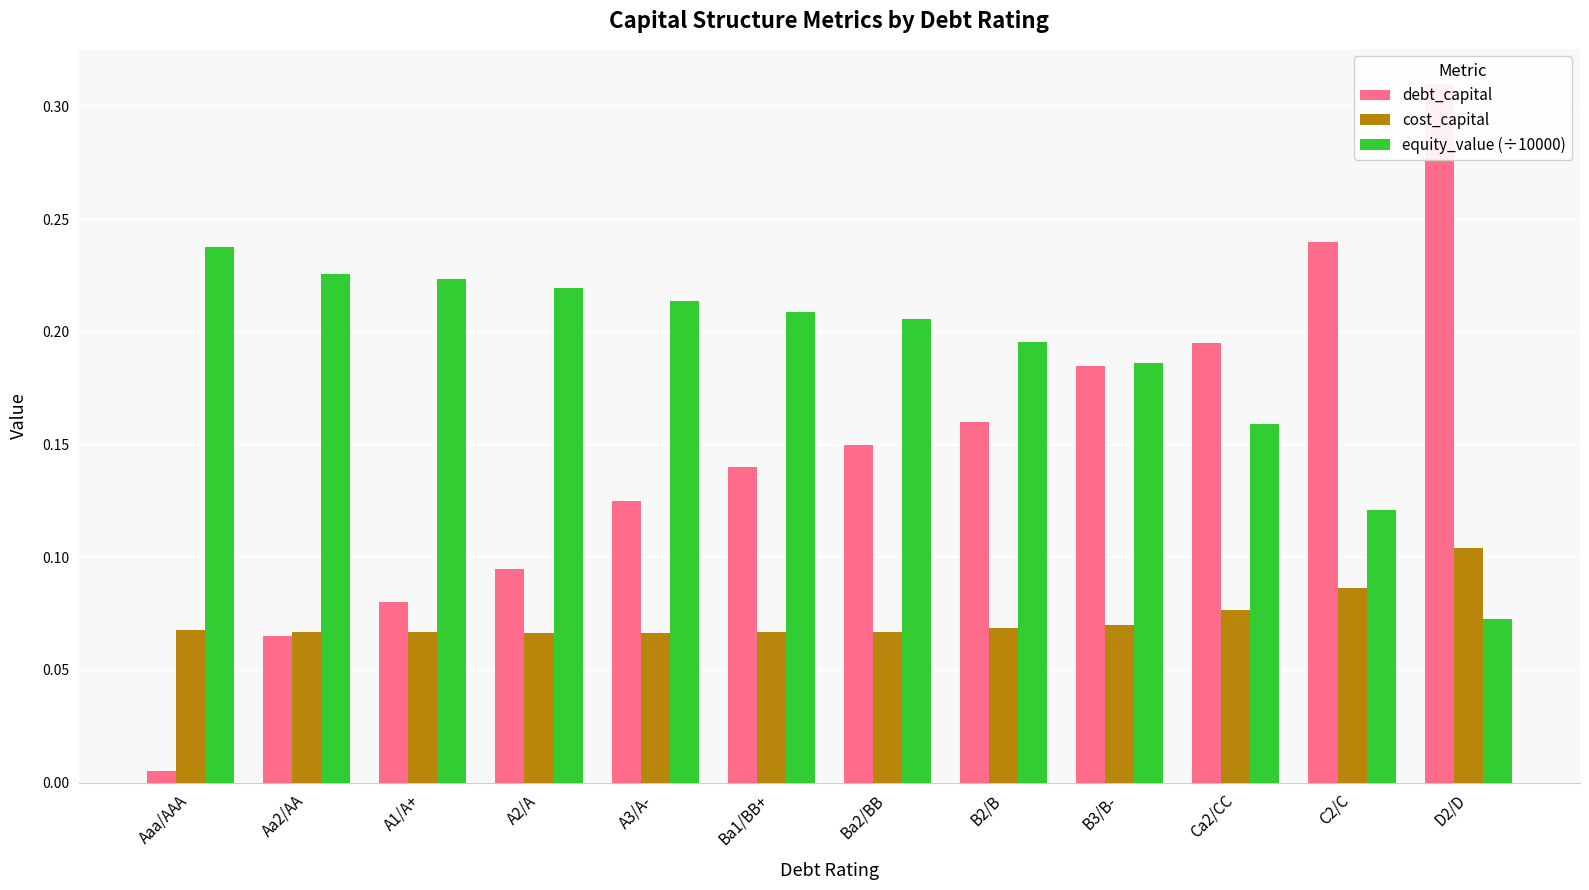

What is the difference between the highest and lowest values at Aaa/AAA?

0.2